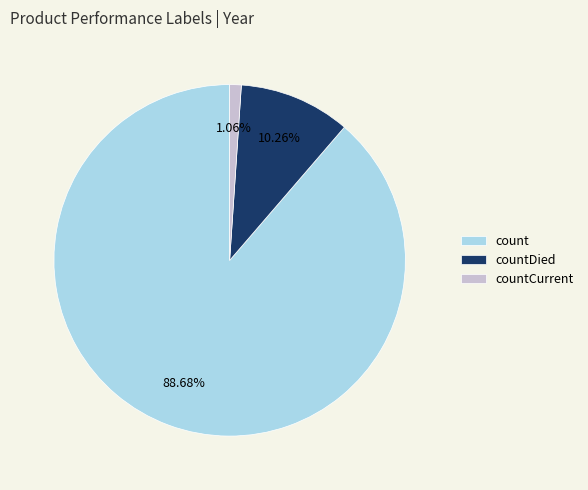

To the nearest percent, what percentage of the pie is countCurrent?

1%